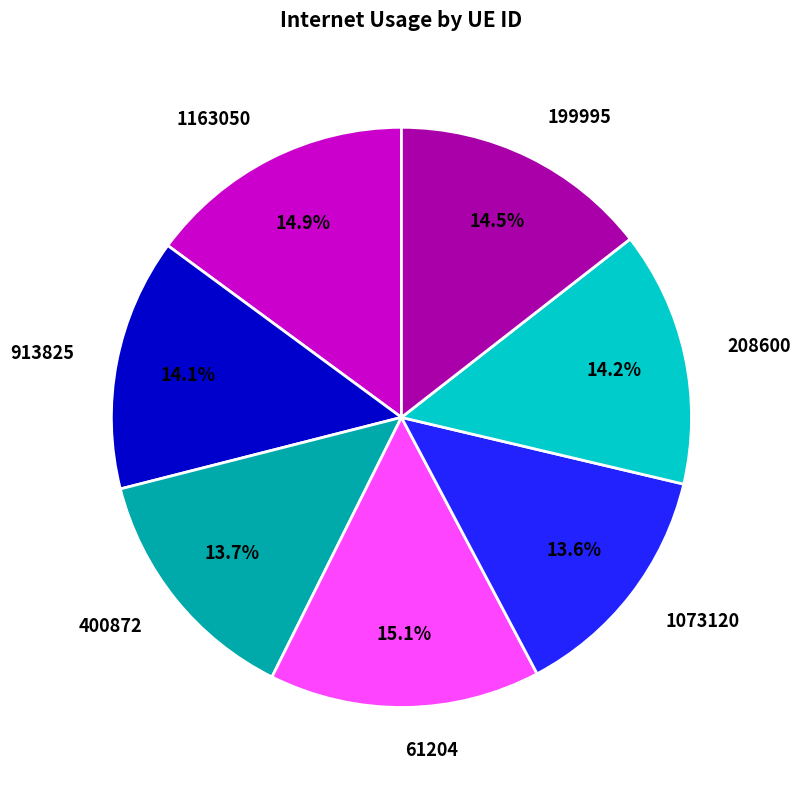

How many segments does this pie chart have?

7